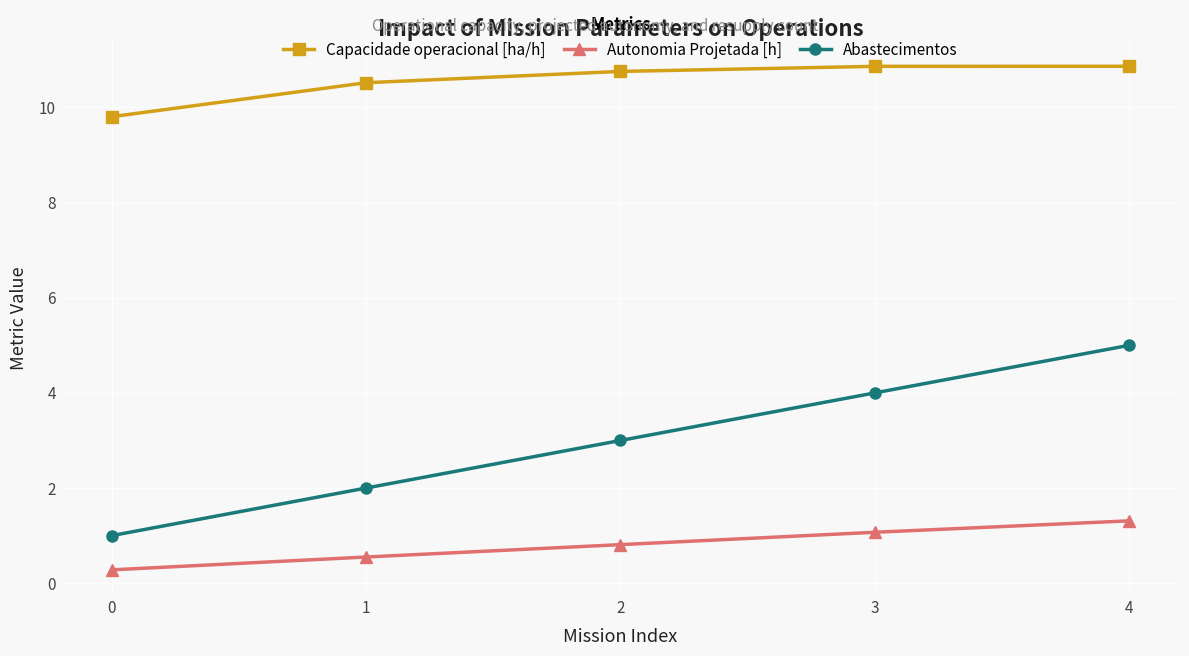

How many Abastecimentos values are between 2 and 4?

3